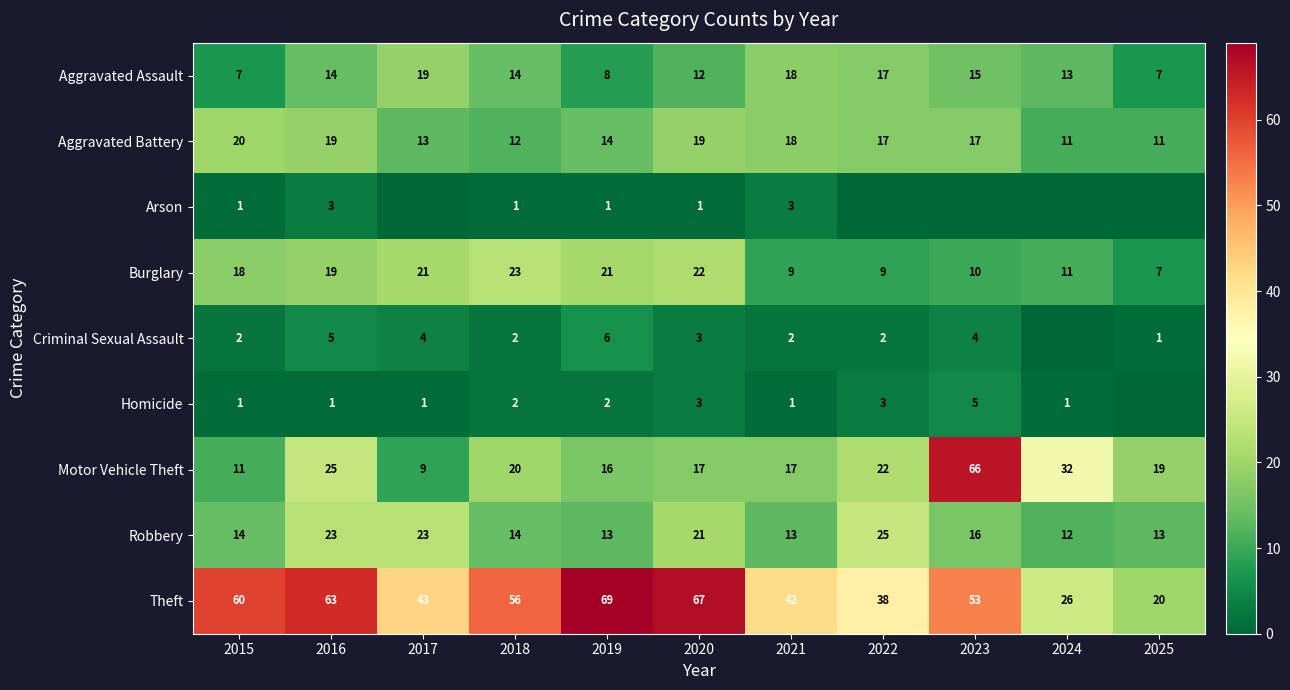

List the labels in order of Theft value, largest first.

2019, 2020, 2016, 2015, 2018, 2023, 2017, 2021, 2022, 2024, 2025